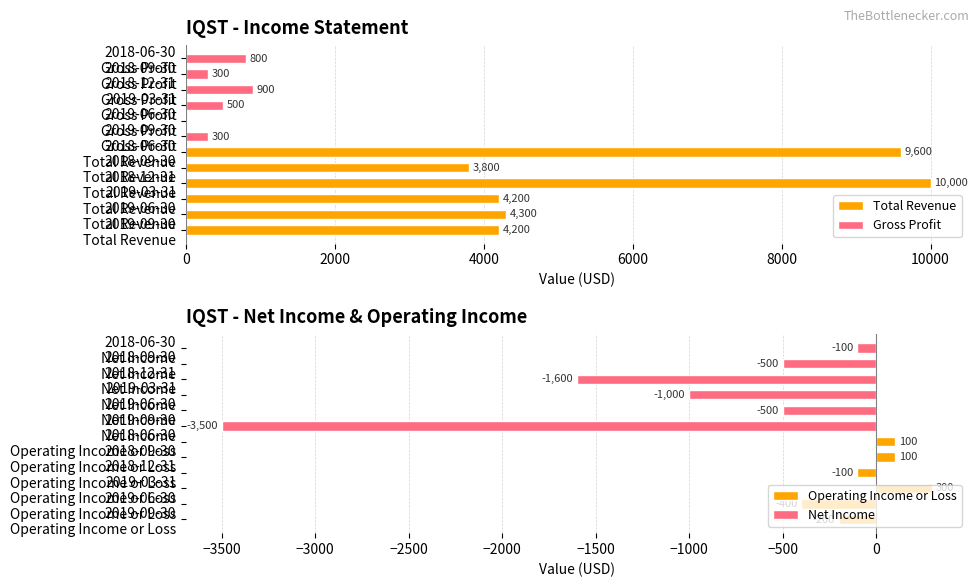

What is the smallest value displayed?

-3500